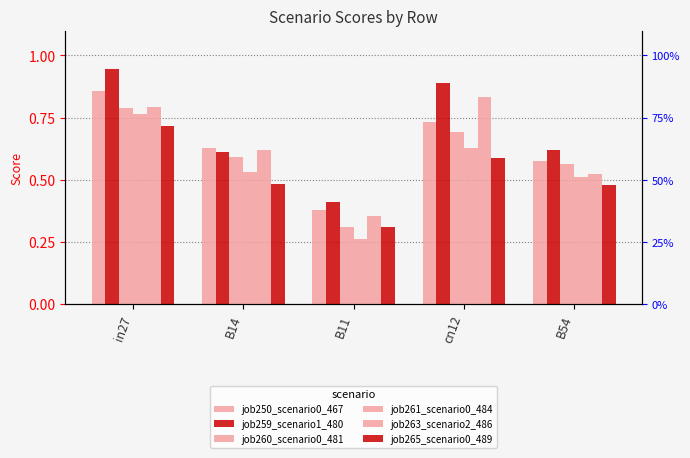

How many distinct data groups are displayed?

6